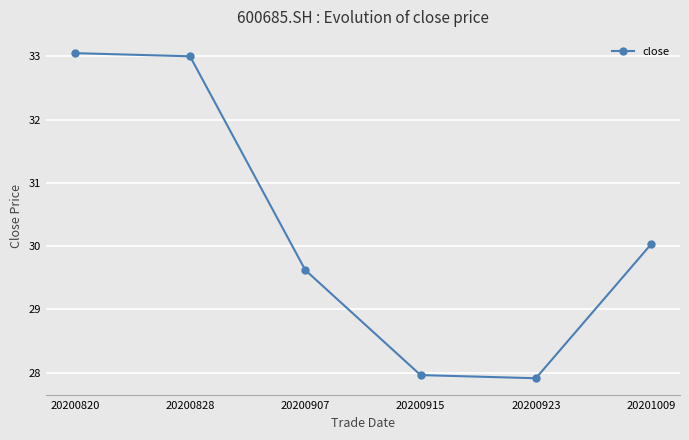

What is the ratio of the value at 20200923 to the value at 20201009?

0.9